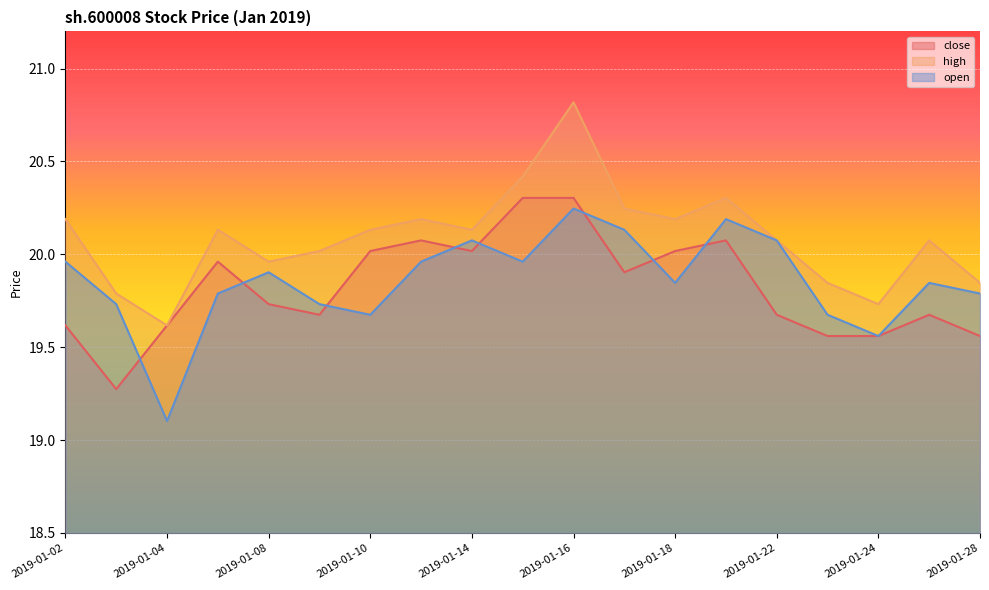

What is the value of the high point at the 7th from the left?

20.1